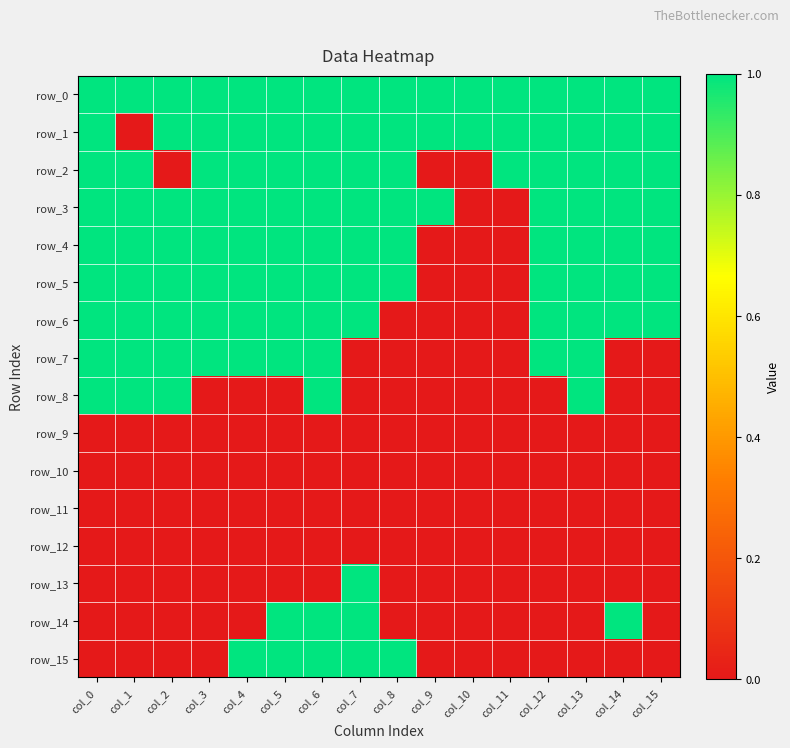

Rank the categories by row_8 value from lowest to highest.

col_3, col_4, col_5, col_7, col_8, col_9, col_10, col_11, col_12, col_14, col_15, col_0, col_1, col_2, col_6, col_13